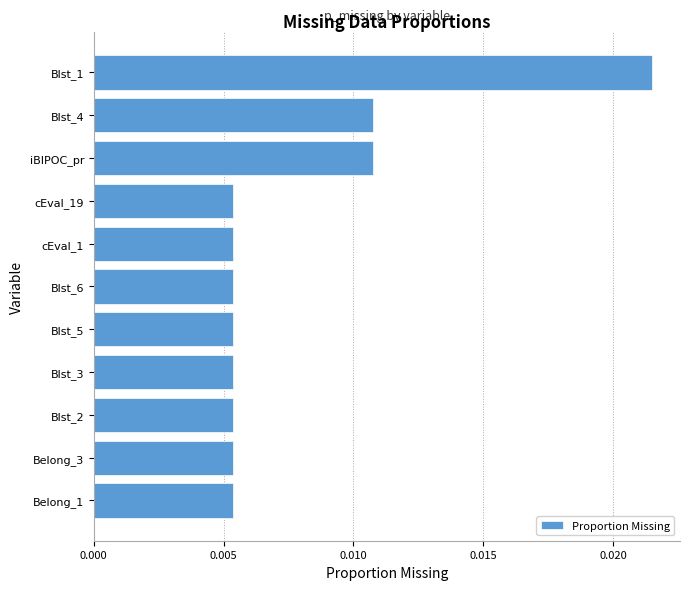

At which category does the chart reach its peak across all series?

Blst_1